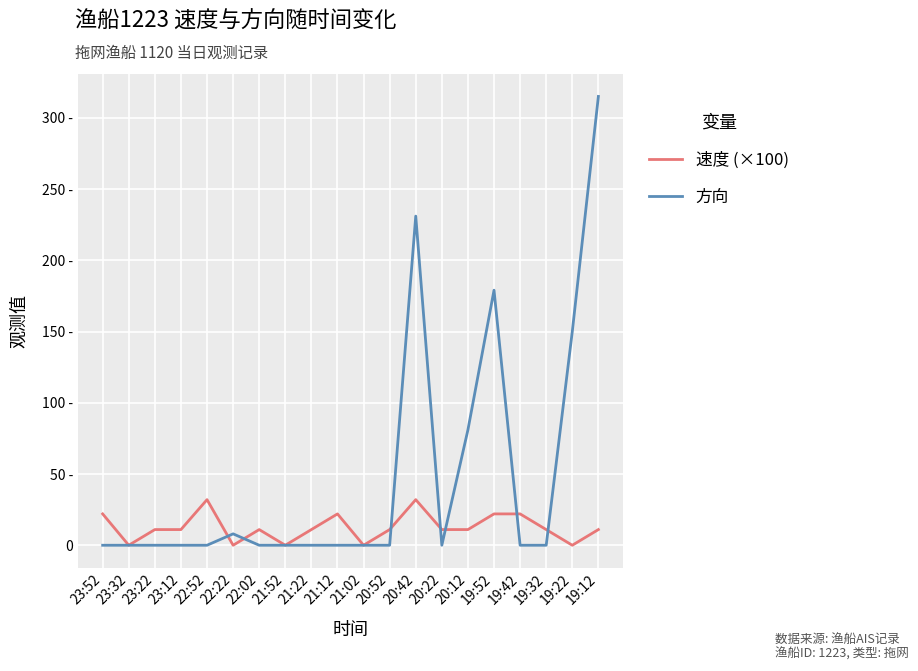

What are all the series names shown in the legend?

速度 (×100), 方向